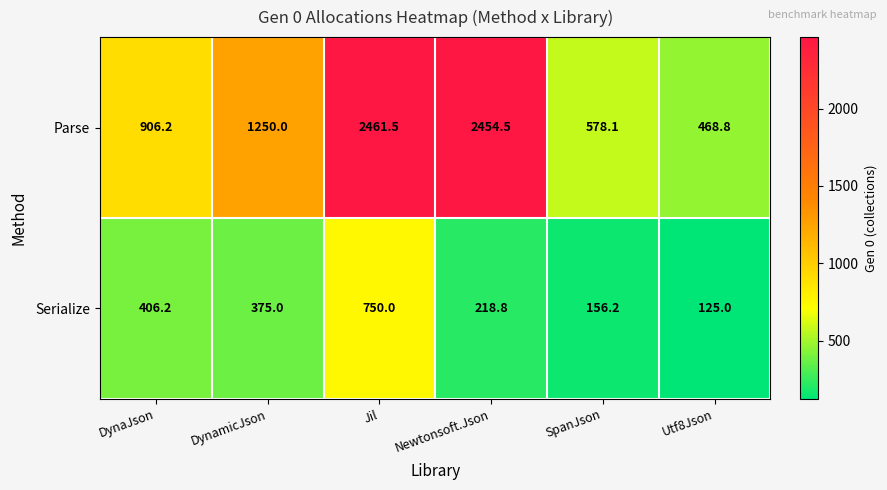

What is the greatest value displayed?

2461.5